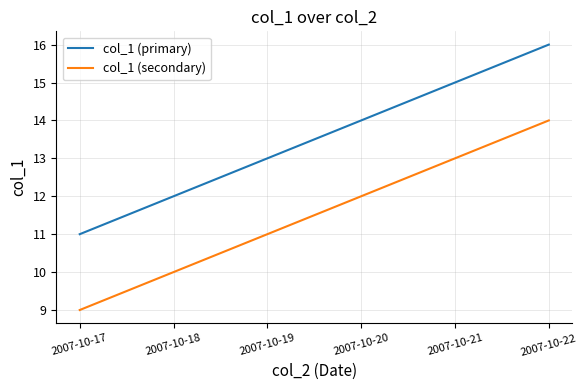

At which label is col_1 (primary) closest to 13?

2007-10-19